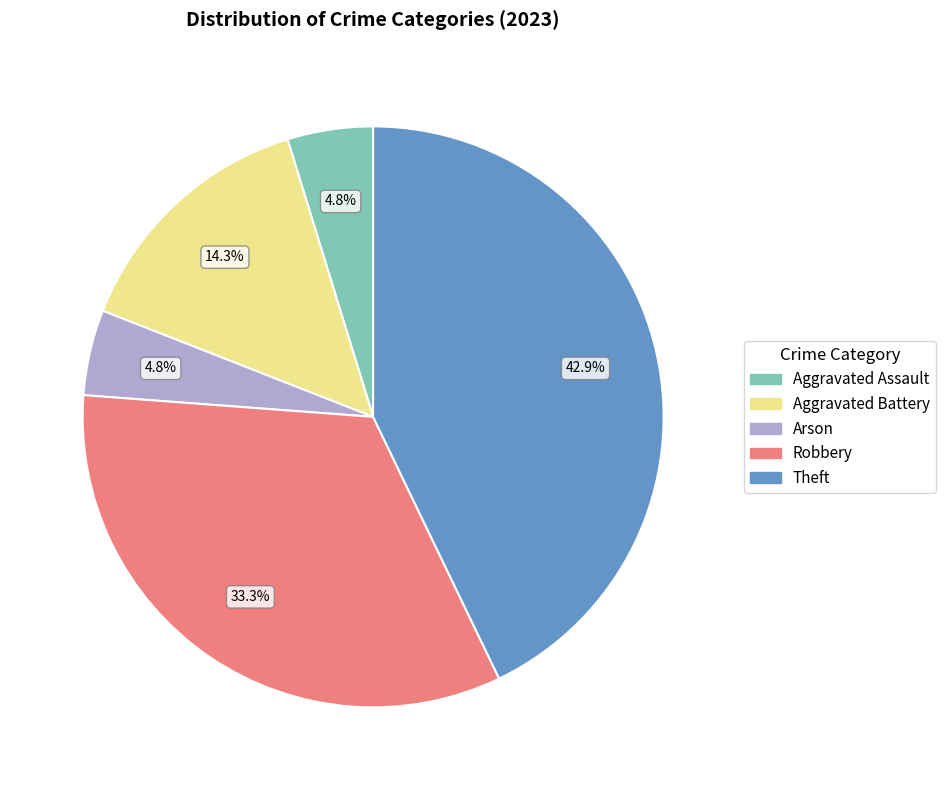

How much of the chart is everything except Aggravated Assault?

95.2%